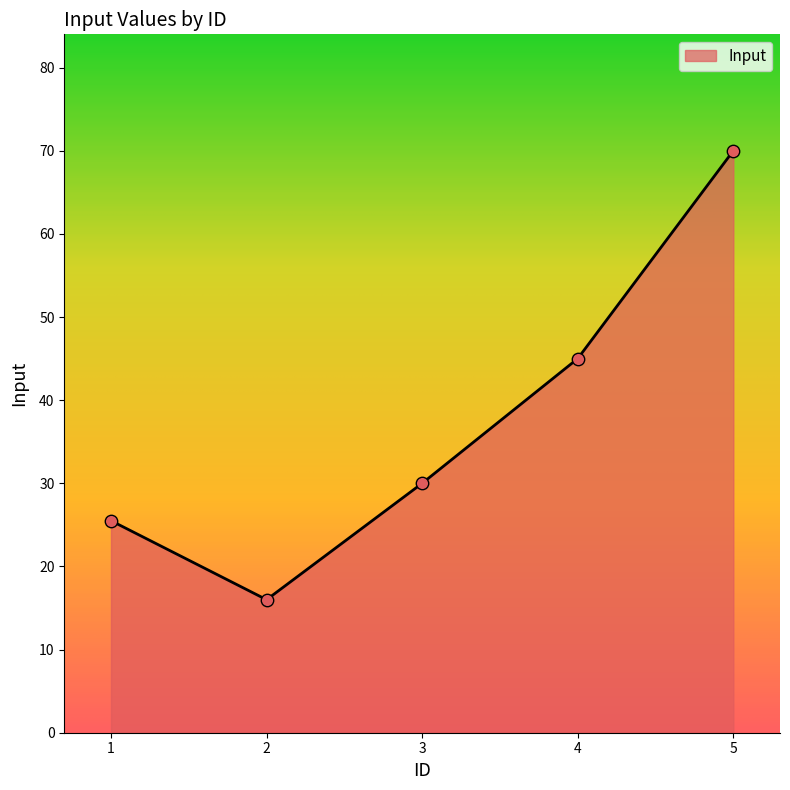

What is the change in value from 2 to 3?

+14.0